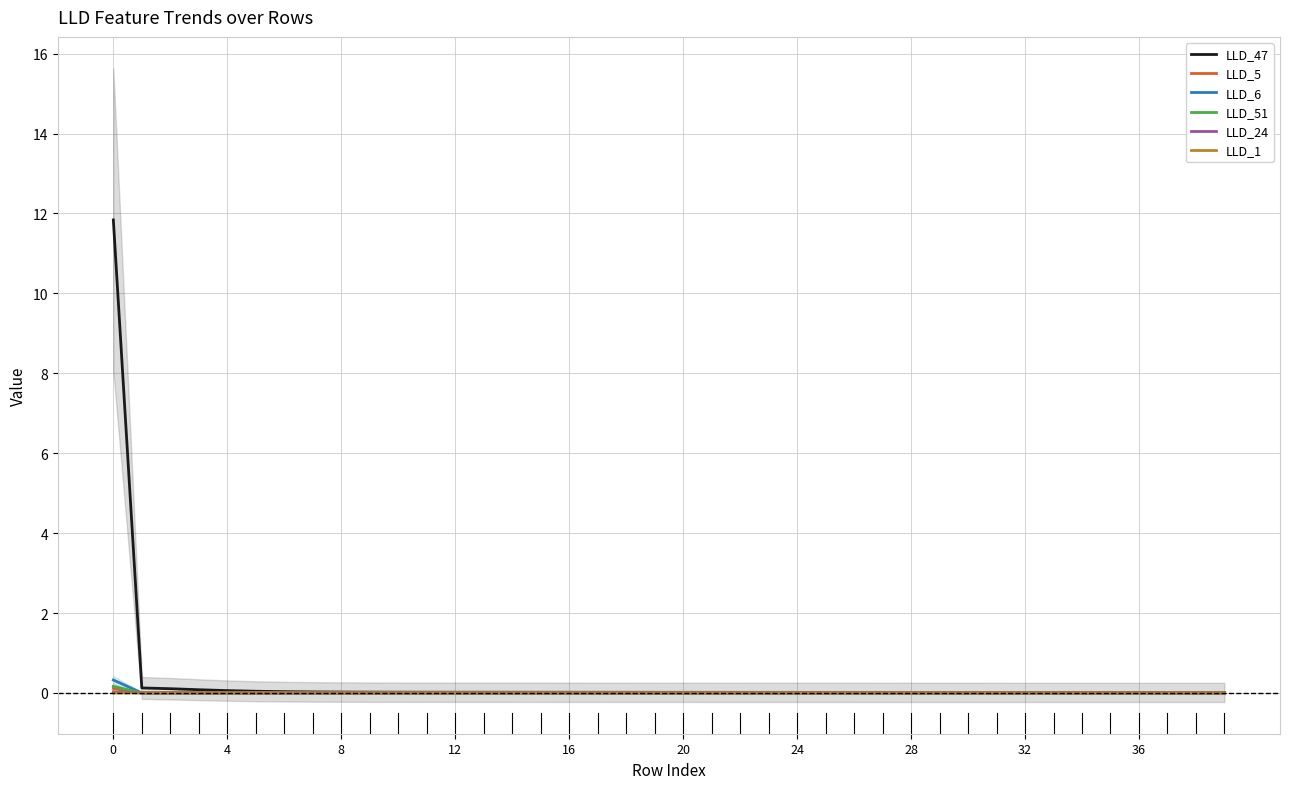

After their last crossing, which series has the higher values: LLD_6 or LLD_51?

LLD_51